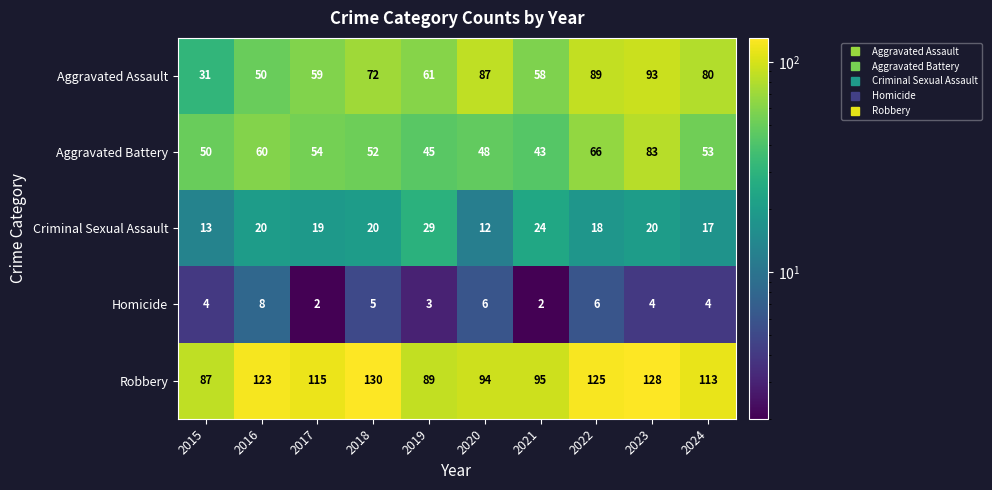

At 2017, list the series in order from smallest to largest.

Homicide, Criminal Sexual Assault, Aggravated Battery, Aggravated Assault, Robbery